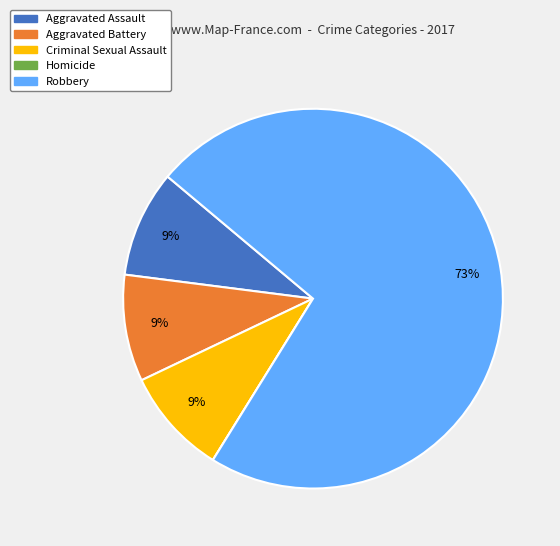

Is it true that Aggravated Assault is 20% of the pie?

False